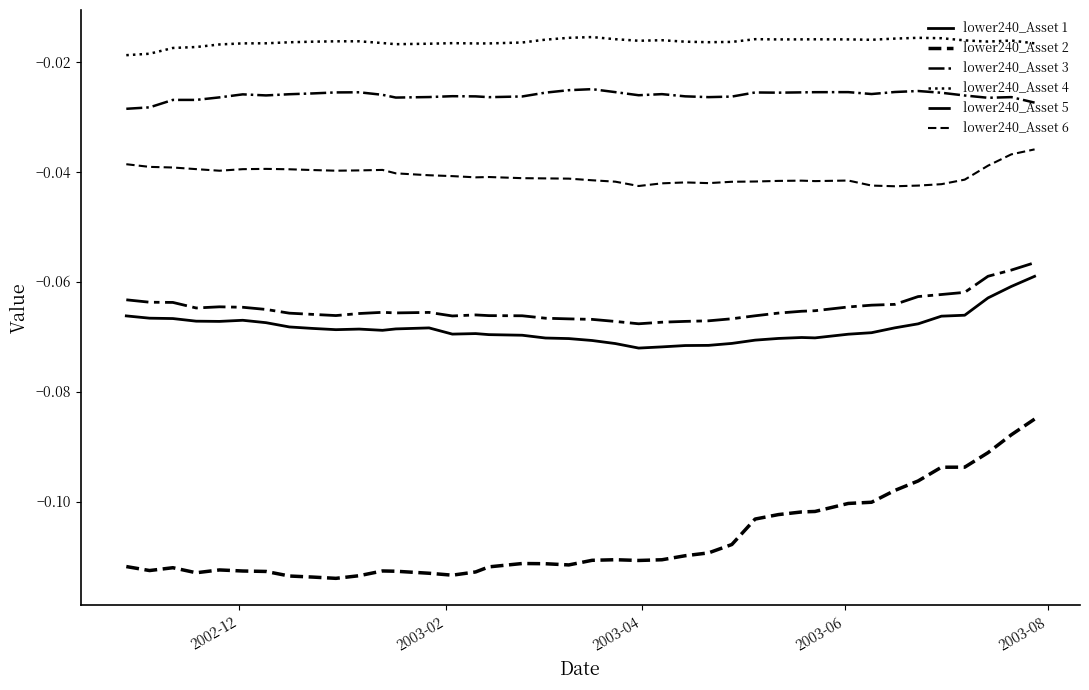

Which series has the largest total across all categories?

lower240_Asset 4